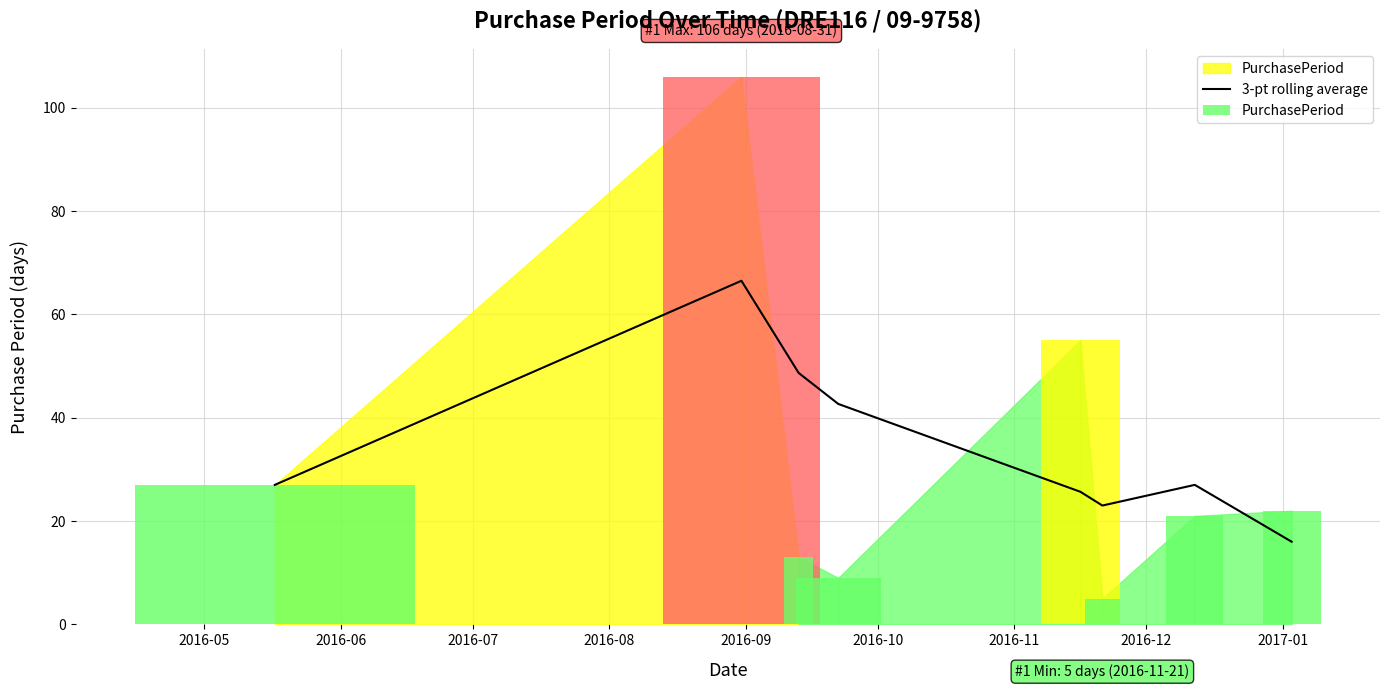

The value at 2016-07 is 48.7. True or false?

True